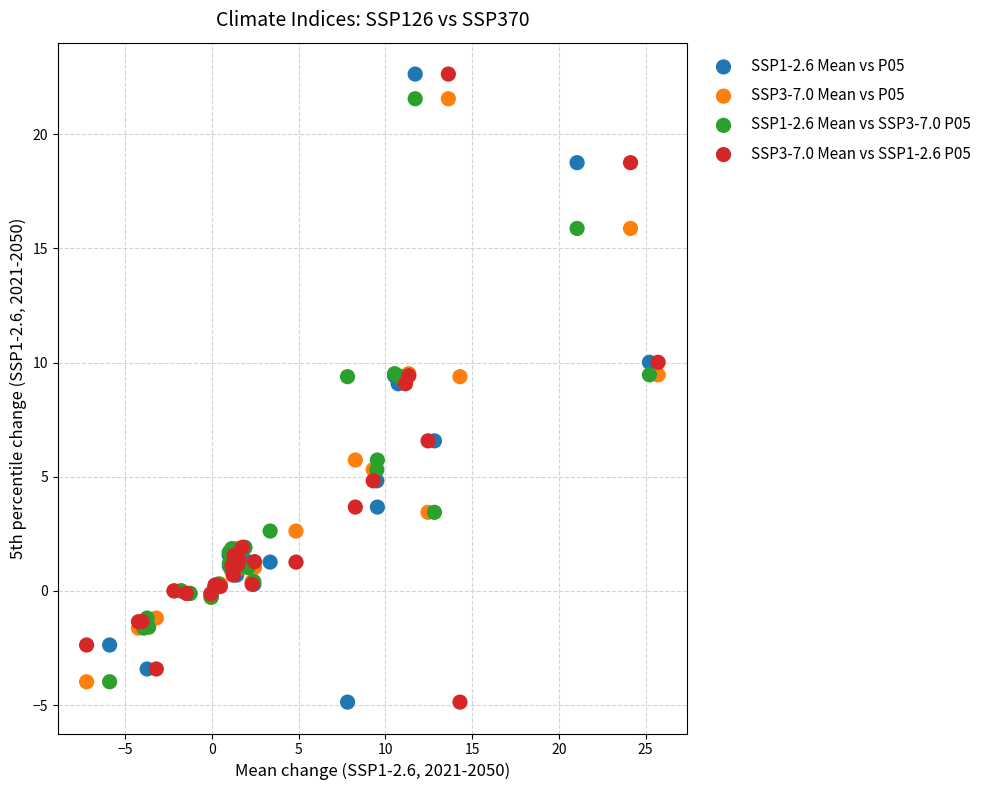

What are all the series names shown in the legend?

SSP1-2.6 Mean vs P05, SSP3-7.0 Mean vs P05, SSP1-2.6 Mean vs SSP3-7.0 P05, SSP3-7.0 Mean vs SSP1-2.6 P05